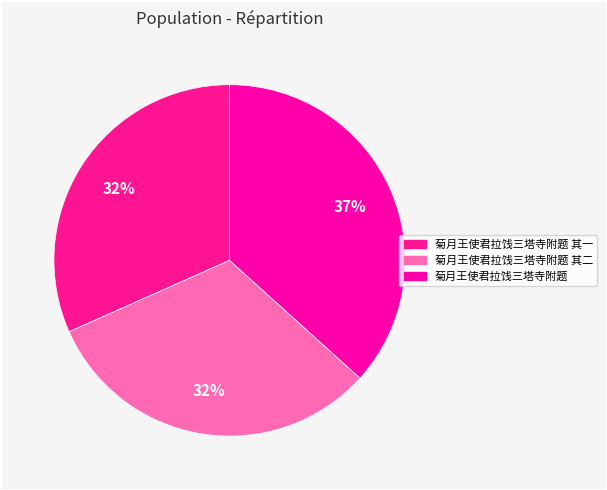

Does any single category account for the majority?

No